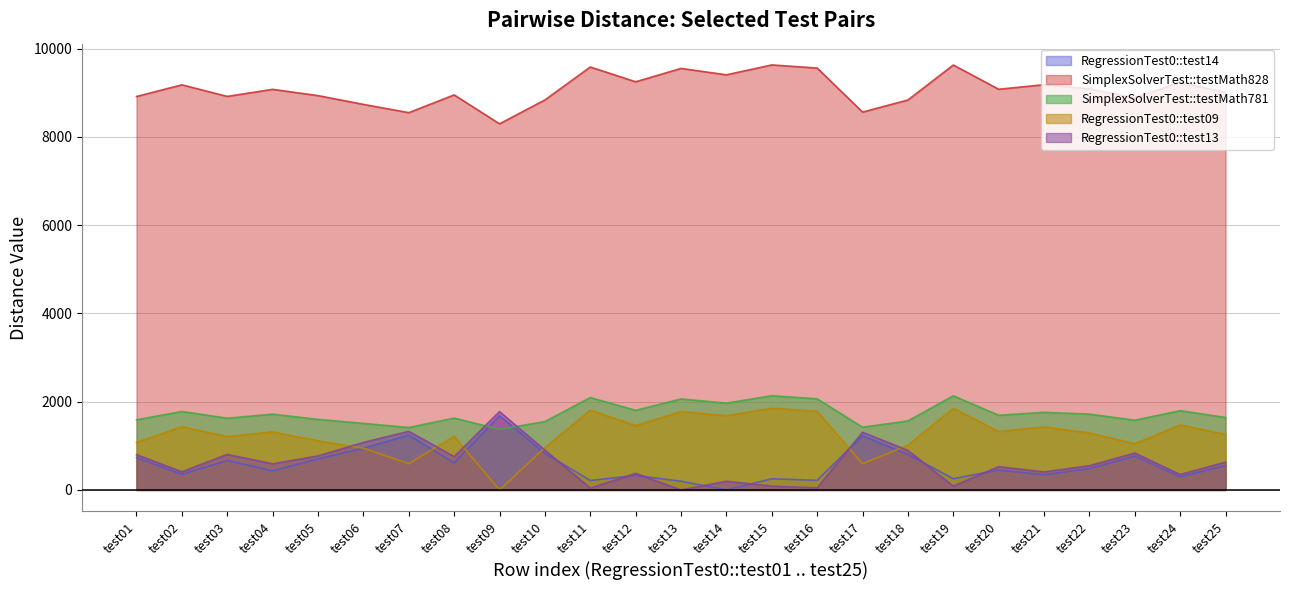

How many values in the RegressionTest0::test13 series exceed 592?

12